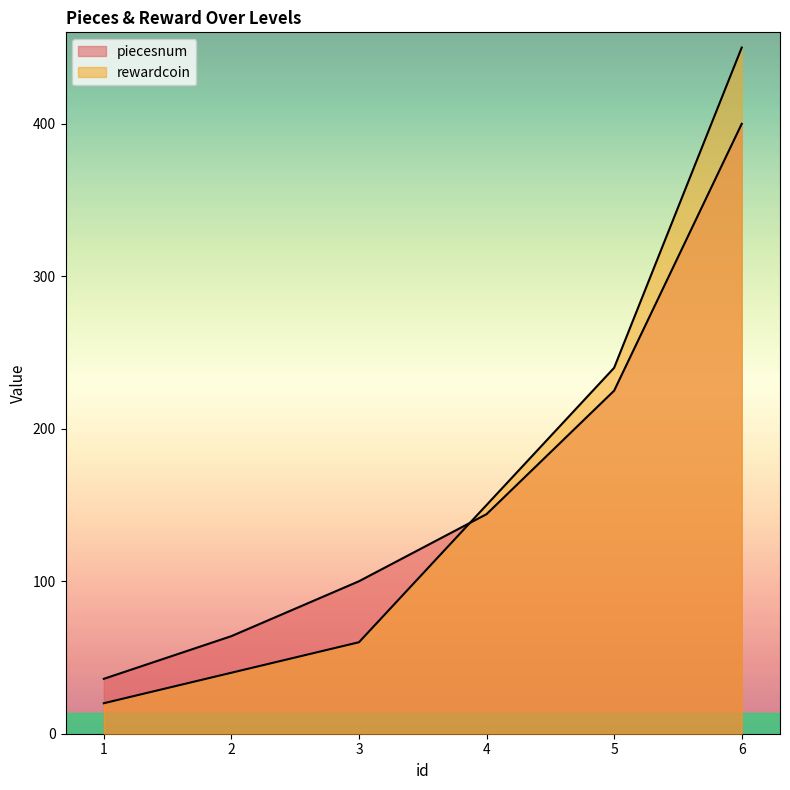

How many intersections are there between piecesnum and rewardcoin?

1